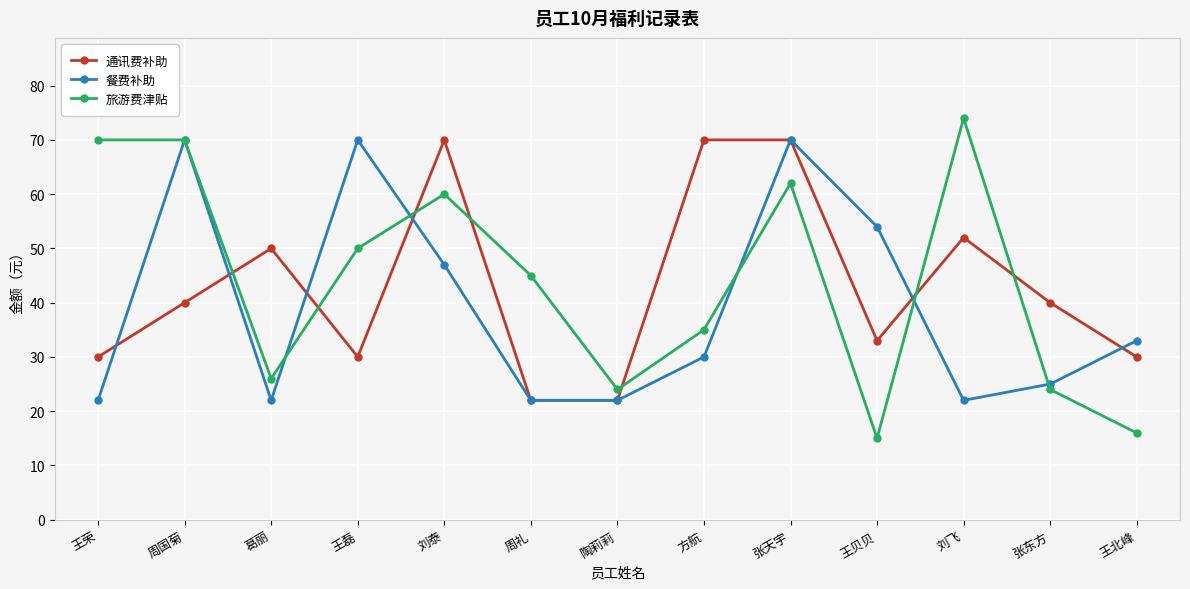

At which category is the sum across all series the highest?

张天宇